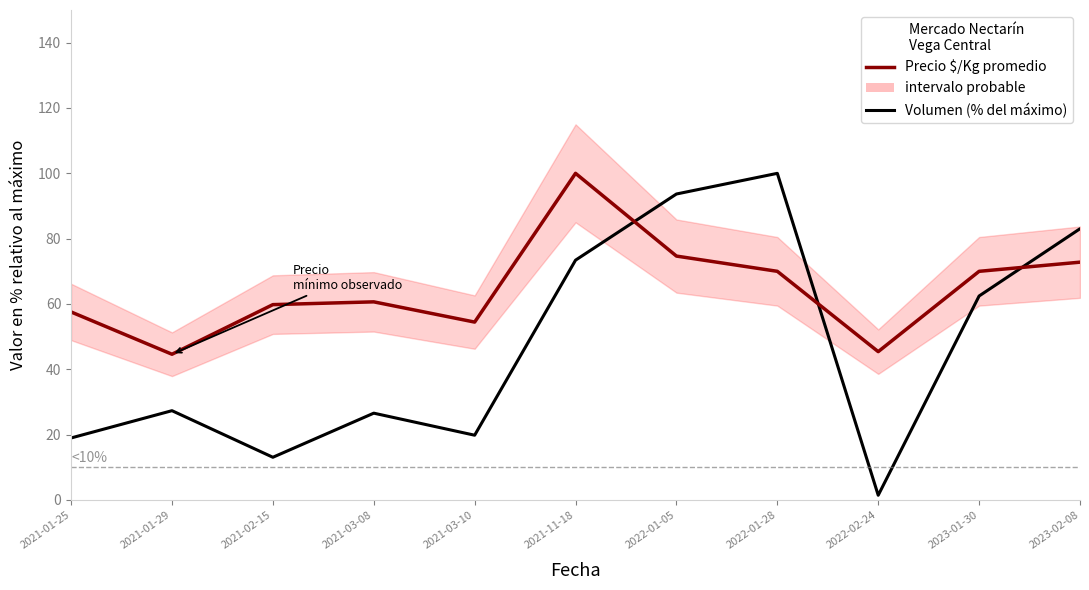

Which has a higher value, 2021-03-08 or 2021-11-18?

2021-11-18